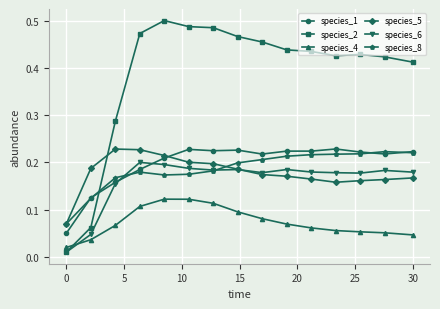

At how many categories does at least one series exceed 0?

15